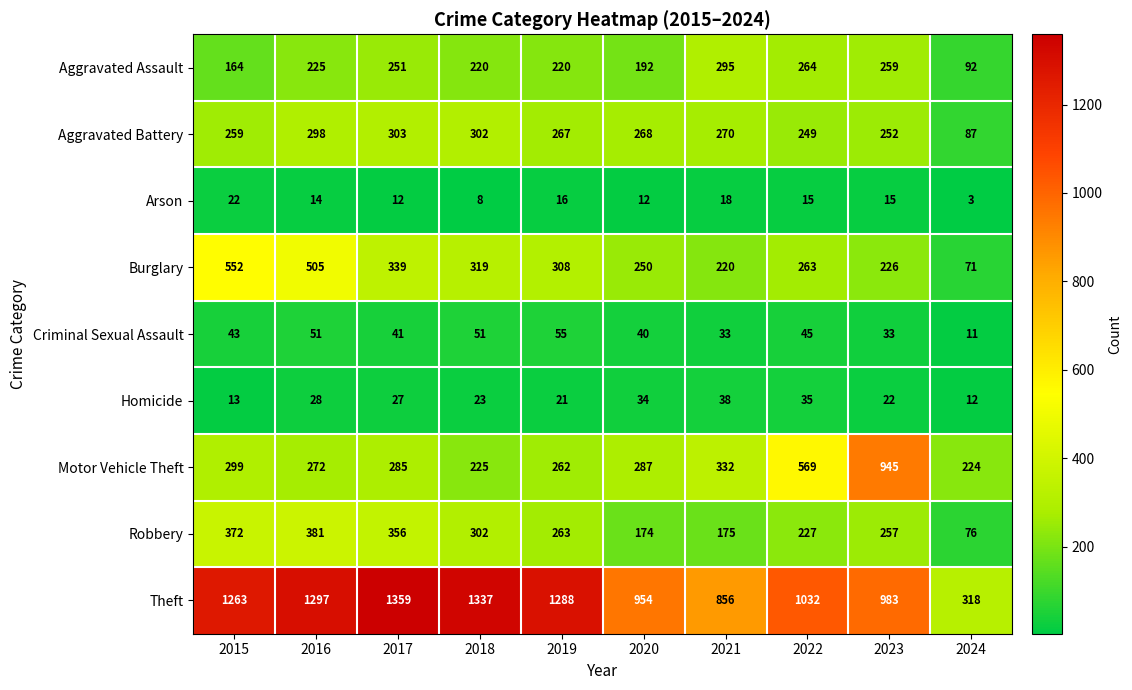

What is the highest value of the Aggravated Assault series?

295